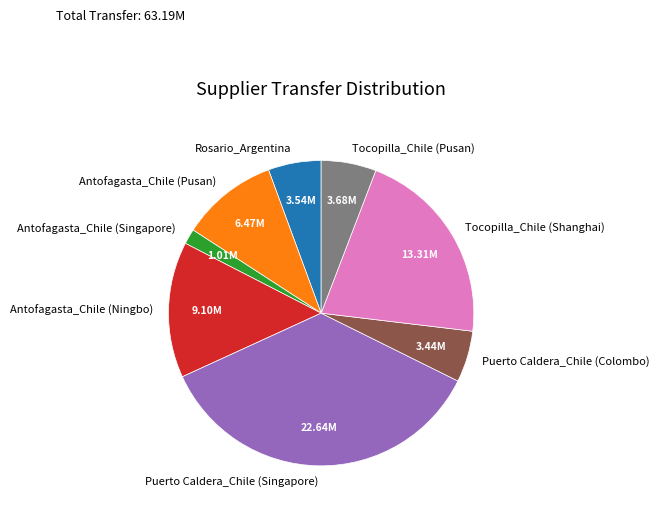

Between Rosario_Argentina and Antofagasta_Chile (Ningbo), which is larger?

Antofagasta_Chile (Ningbo)